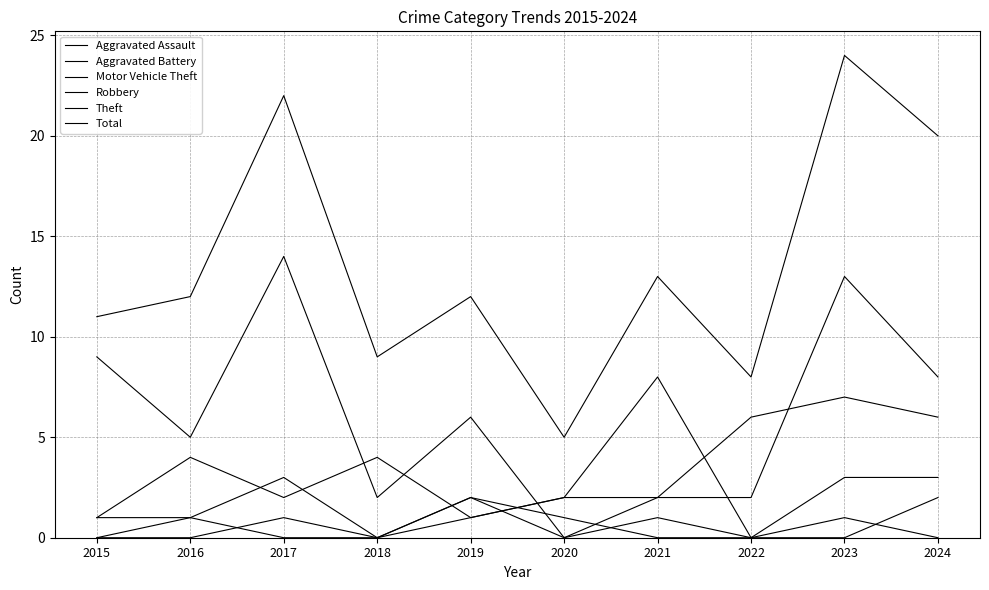

Reading left to right, what are all the values shown in this chart?

Aggravated Assault: 0	1	0	0	2	1	0	0	3	3
Aggravated Battery: 0	0	1	0	2	0	1	0	0	2
Motor Vehicle Theft: 1	4	2	4	1	2	2	2	13	8
Robbery: 1	1	3	0	1	2	8	0	1	0
Theft: 9	5	14	2	6	0	2	6	7	6
Total: 11	12	22	9	12	5	13	8	24	20